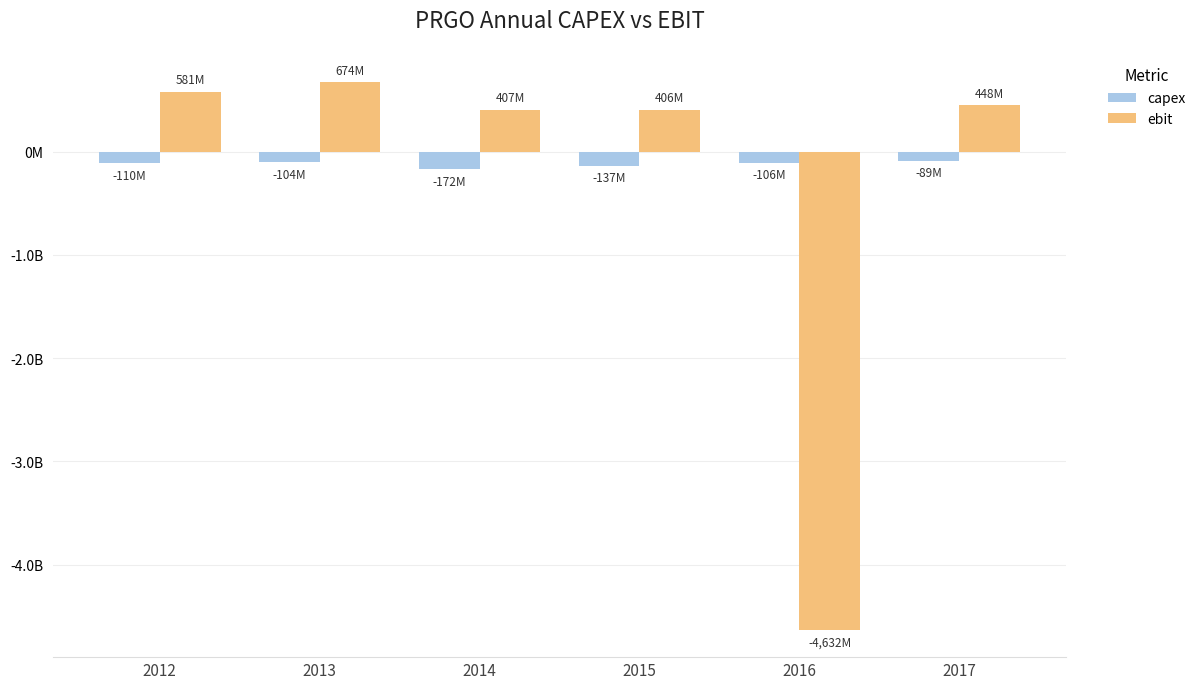

What is the difference between the maximum and minimum values in the ebit series?

5305200000